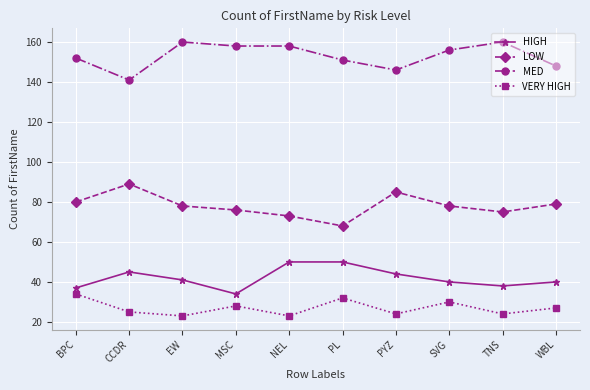

What is the difference between the highest and lowest values at NEL?

135